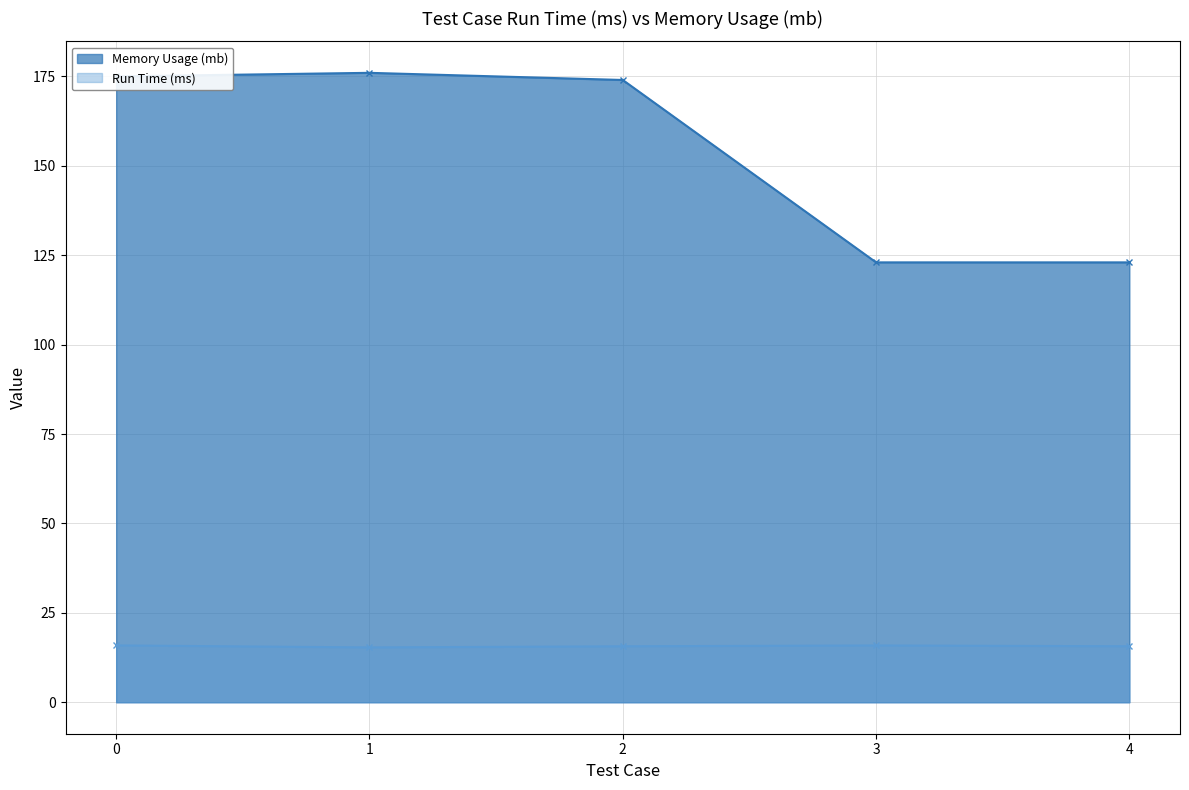

List the series in order of their peak value, highest first.

Memory Usage (mb), Run Time (ms)